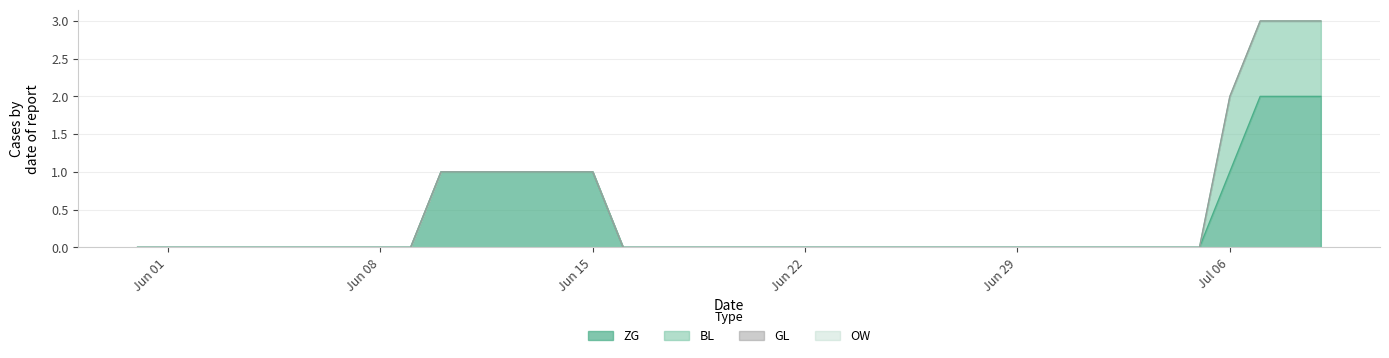

At 2020-06-14, list the series in order from smallest to largest.

BL, GL, OW, ZG